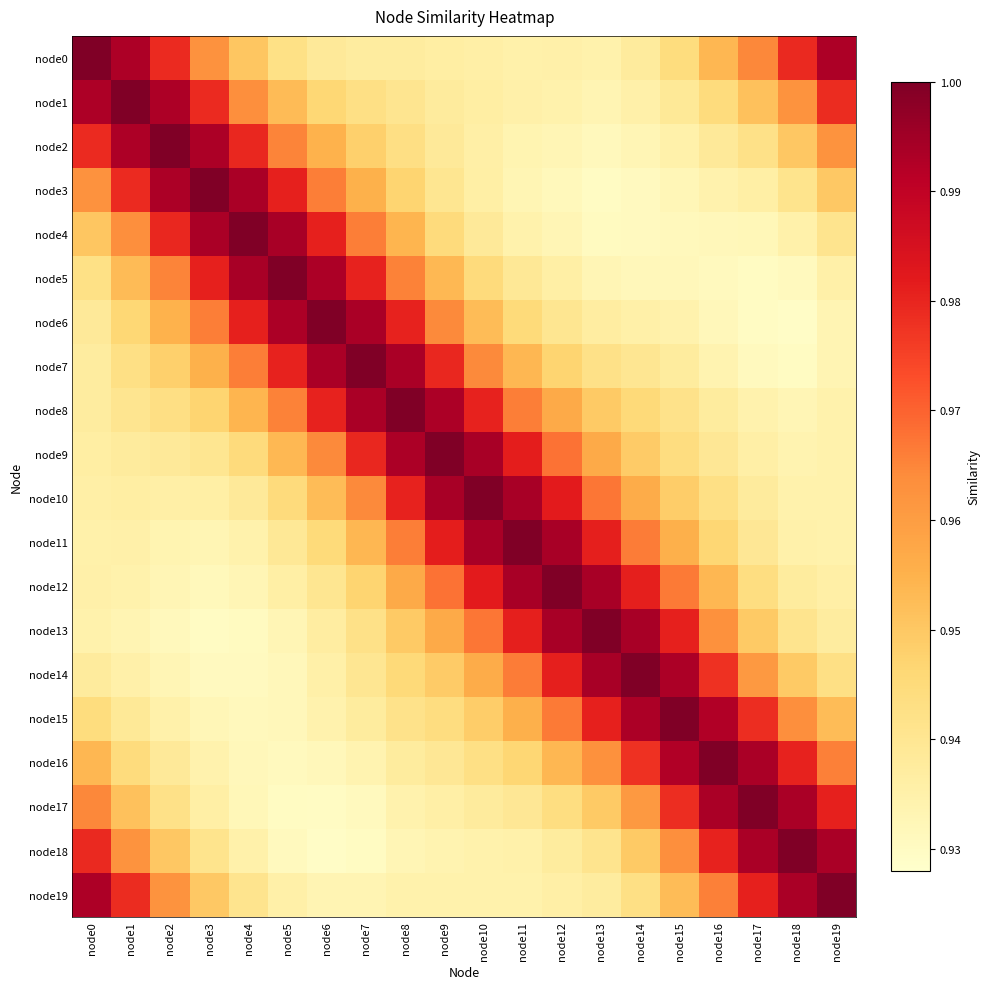

Reading right to left, list all the values displayed in this chart.

node0: node19=1.0	node18=1.0	node17=1.0	node16=1.0	node15=0.9	node14=0.9	node13=0.9	node12=0.9	node11=0.9	node10=0.9	node9=0.9	node8=0.9	node7=0.9	node6=0.9	node5=0.9	node4=1.0	node3=1.0	node2=1.0	node1=1.0	node0=1.0
node1: node19=1.0	node18=1.0	node17=1.0	node16=0.9	node15=0.9	node14=0.9	node13=0.9	node12=0.9	node11=0.9	node10=0.9	node9=0.9	node8=0.9	node7=0.9	node6=0.9	node5=1.0	node4=1.0	node3=1.0	node2=1.0	node1=1.0	node0=1.0
node2: node19=1.0	node18=1.0	node17=0.9	node16=0.9	node15=0.9	node14=0.9	node13=0.9	node12=0.9	node11=0.9	node10=0.9	node9=0.9	node8=0.9	node7=0.9	node6=1.0	node5=1.0	node4=1.0	node3=1.0	node2=1.0	node1=1.0	node0=1.0
node3: node19=0.9	node18=0.9	node17=0.9	node16=0.9	node15=0.9	node14=0.9	node13=0.9	node12=0.9	node11=0.9	node10=0.9	node9=0.9	node8=0.9	node7=1.0	node6=1.0	node5=1.0	node4=1.0	node3=1.0	node2=1.0	node1=1.0	node0=1.0
node4: node19=0.9	node18=0.9	node17=0.9	node16=0.9	node15=0.9	node14=0.9	node13=0.9	node12=0.9	node11=0.9	node10=0.9	node9=0.9	node8=1.0	node7=1.0	node6=1.0	node5=1.0	node4=1.0	node3=1.0	node2=1.0	node1=1.0	node0=1.0
node5: node19=0.9	node18=0.9	node17=0.9	node16=0.9	node15=0.9	node14=0.9	node13=0.9	node12=0.9	node11=0.9	node10=0.9	node9=1.0	node8=1.0	node7=1.0	node6=1.0	node5=1.0	node4=1.0	node3=1.0	node2=1.0	node1=1.0	node0=0.9
node6: node19=0.9	node18=0.9	node17=0.9	node16=0.9	node15=0.9	node14=0.9	node13=0.9	node12=0.9	node11=0.9	node10=1.0	node9=1.0	node8=1.0	node7=1.0	node6=1.0	node5=1.0	node4=1.0	node3=1.0	node2=1.0	node1=0.9	node0=0.9
node7: node19=0.9	node18=0.9	node17=0.9	node16=0.9	node15=0.9	node14=0.9	node13=0.9	node12=0.9	node11=1.0	node10=1.0	node9=1.0	node8=1.0	node7=1.0	node6=1.0	node5=1.0	node4=1.0	node3=1.0	node2=0.9	node1=0.9	node0=0.9
node8: node19=0.9	node18=0.9	node17=0.9	node16=0.9	node15=0.9	node14=0.9	node13=0.9	node12=1.0	node11=1.0	node10=1.0	node9=1.0	node8=1.0	node7=1.0	node6=1.0	node5=1.0	node4=1.0	node3=0.9	node2=0.9	node1=0.9	node0=0.9
node9: node19=0.9	node18=0.9	node17=0.9	node16=0.9	node15=0.9	node14=0.9	node13=1.0	node12=1.0	node11=1.0	node10=1.0	node9=1.0	node8=1.0	node7=1.0	node6=1.0	node5=1.0	node4=0.9	node3=0.9	node2=0.9	node1=0.9	node0=0.9
node10: node19=0.9	node18=0.9	node17=0.9	node16=0.9	node15=0.9	node14=1.0	node13=1.0	node12=1.0	node11=1.0	node10=1.0	node9=1.0	node8=1.0	node7=1.0	node6=1.0	node5=0.9	node4=0.9	node3=0.9	node2=0.9	node1=0.9	node0=0.9
node11: node19=0.9	node18=0.9	node17=0.9	node16=0.9	node15=1.0	node14=1.0	node13=1.0	node12=1.0	node11=1.0	node10=1.0	node9=1.0	node8=1.0	node7=1.0	node6=0.9	node5=0.9	node4=0.9	node3=0.9	node2=0.9	node1=0.9	node0=0.9
node12: node19=0.9	node18=0.9	node17=0.9	node16=1.0	node15=1.0	node14=1.0	node13=1.0	node12=1.0	node11=1.0	node10=1.0	node9=1.0	node8=1.0	node7=0.9	node6=0.9	node5=0.9	node4=0.9	node3=0.9	node2=0.9	node1=0.9	node0=0.9
node13: node19=0.9	node18=0.9	node17=0.9	node16=1.0	node15=1.0	node14=1.0	node13=1.0	node12=1.0	node11=1.0	node10=1.0	node9=1.0	node8=0.9	node7=0.9	node6=0.9	node5=0.9	node4=0.9	node3=0.9	node2=0.9	node1=0.9	node0=0.9
node14: node19=0.9	node18=0.9	node17=1.0	node16=1.0	node15=1.0	node14=1.0	node13=1.0	node12=1.0	node11=1.0	node10=1.0	node9=0.9	node8=0.9	node7=0.9	node6=0.9	node5=0.9	node4=0.9	node3=0.9	node2=0.9	node1=0.9	node0=0.9
node15: node19=1.0	node18=1.0	node17=1.0	node16=1.0	node15=1.0	node14=1.0	node13=1.0	node12=1.0	node11=1.0	node10=0.9	node9=0.9	node8=0.9	node7=0.9	node6=0.9	node5=0.9	node4=0.9	node3=0.9	node2=0.9	node1=0.9	node0=0.9
node16: node19=1.0	node18=1.0	node17=1.0	node16=1.0	node15=1.0	node14=1.0	node13=1.0	node12=1.0	node11=0.9	node10=0.9	node9=0.9	node8=0.9	node7=0.9	node6=0.9	node5=0.9	node4=0.9	node3=0.9	node2=0.9	node1=0.9	node0=1.0
node17: node19=1.0	node18=1.0	node17=1.0	node16=1.0	node15=1.0	node14=1.0	node13=0.9	node12=0.9	node11=0.9	node10=0.9	node9=0.9	node8=0.9	node7=0.9	node6=0.9	node5=0.9	node4=0.9	node3=0.9	node2=0.9	node1=1.0	node0=1.0
node18: node19=1.0	node18=1.0	node17=1.0	node16=1.0	node15=1.0	node14=0.9	node13=0.9	node12=0.9	node11=0.9	node10=0.9	node9=0.9	node8=0.9	node7=0.9	node6=0.9	node5=0.9	node4=0.9	node3=0.9	node2=1.0	node1=1.0	node0=1.0
node19: node19=1.0	node18=1.0	node17=1.0	node16=1.0	node15=1.0	node14=0.9	node13=0.9	node12=0.9	node11=0.9	node10=0.9	node9=0.9	node8=0.9	node7=0.9	node6=0.9	node5=0.9	node4=0.9	node3=0.9	node2=1.0	node1=1.0	node0=1.0